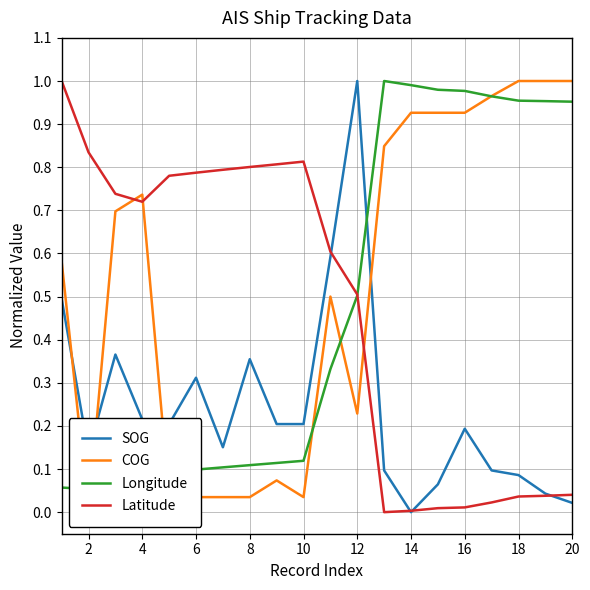

What is the maximum value for Latitude?

1.0